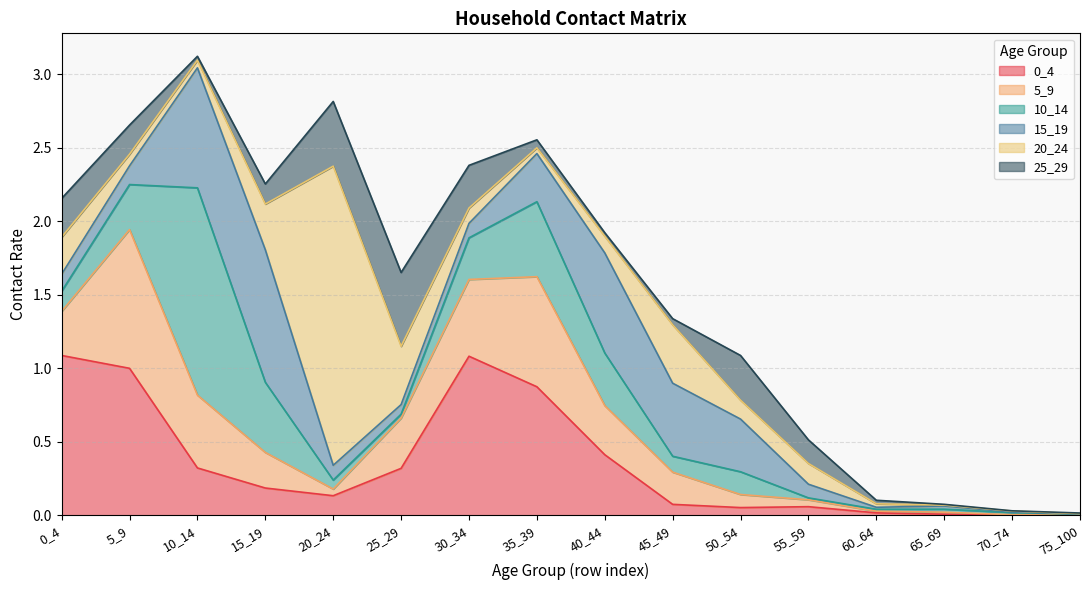

At 25_29, list the series in order from largest to smallest.

25_29, 20_24, 5_9, 0_4, 15_19, 10_14